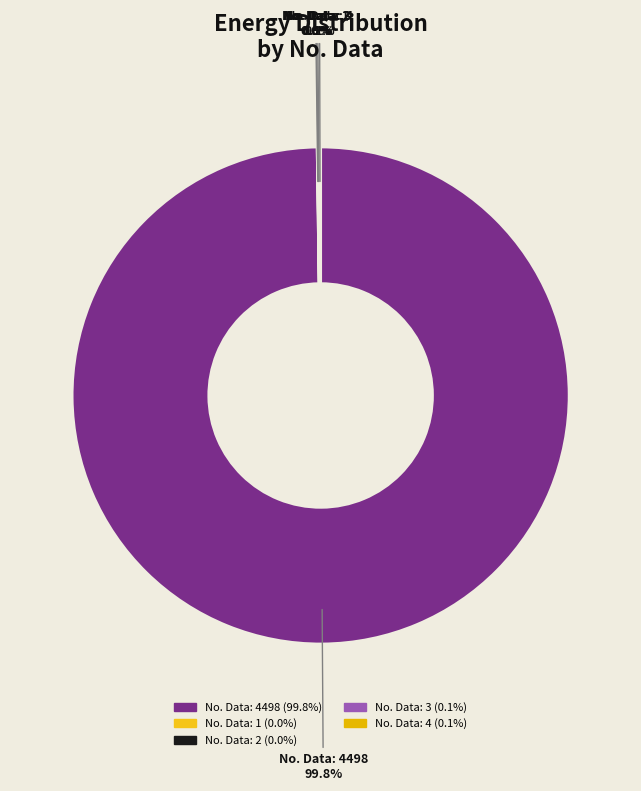

Is there any slice that represents more than half of the pie?

Yes